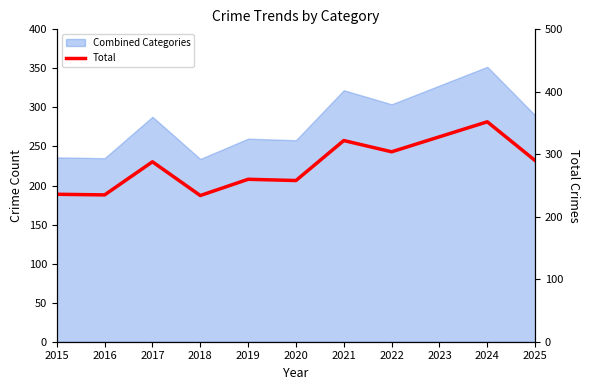

Count the number of categories in the chart.

11